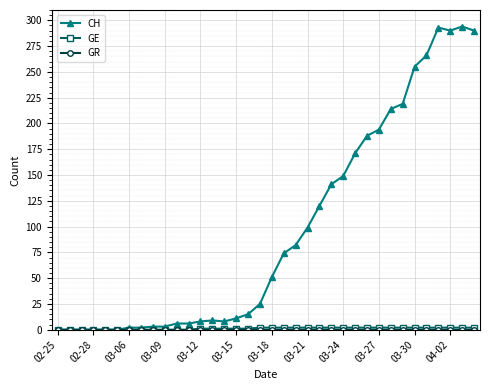

What is the value of the CH point at the 21st from the left?

82